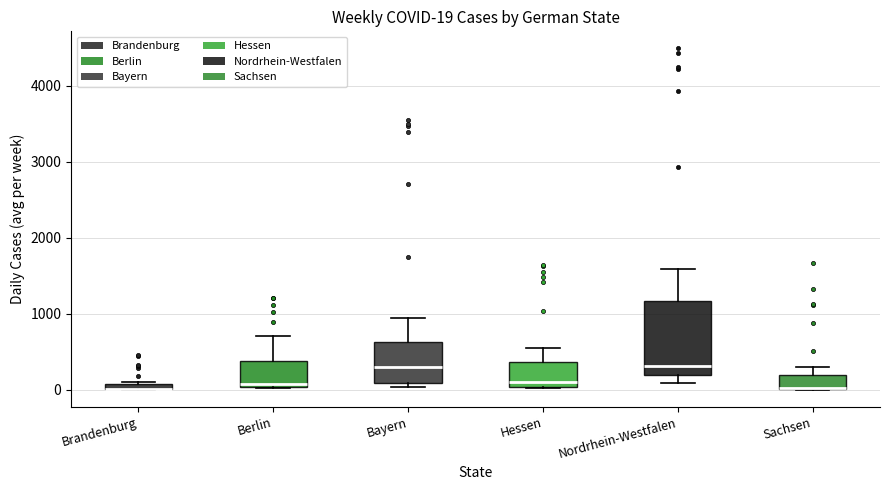

Which box is the tallest, from its lower edge to its upper edge?

Nordrhein-Westfalen